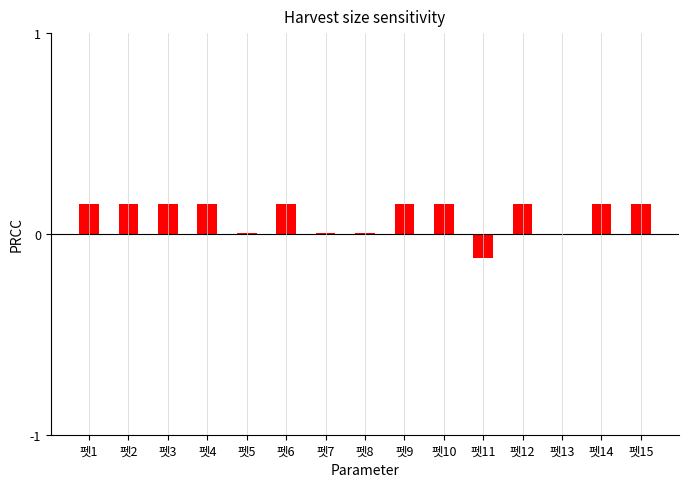

The value at 펫11 is -0.1. True or false?

True